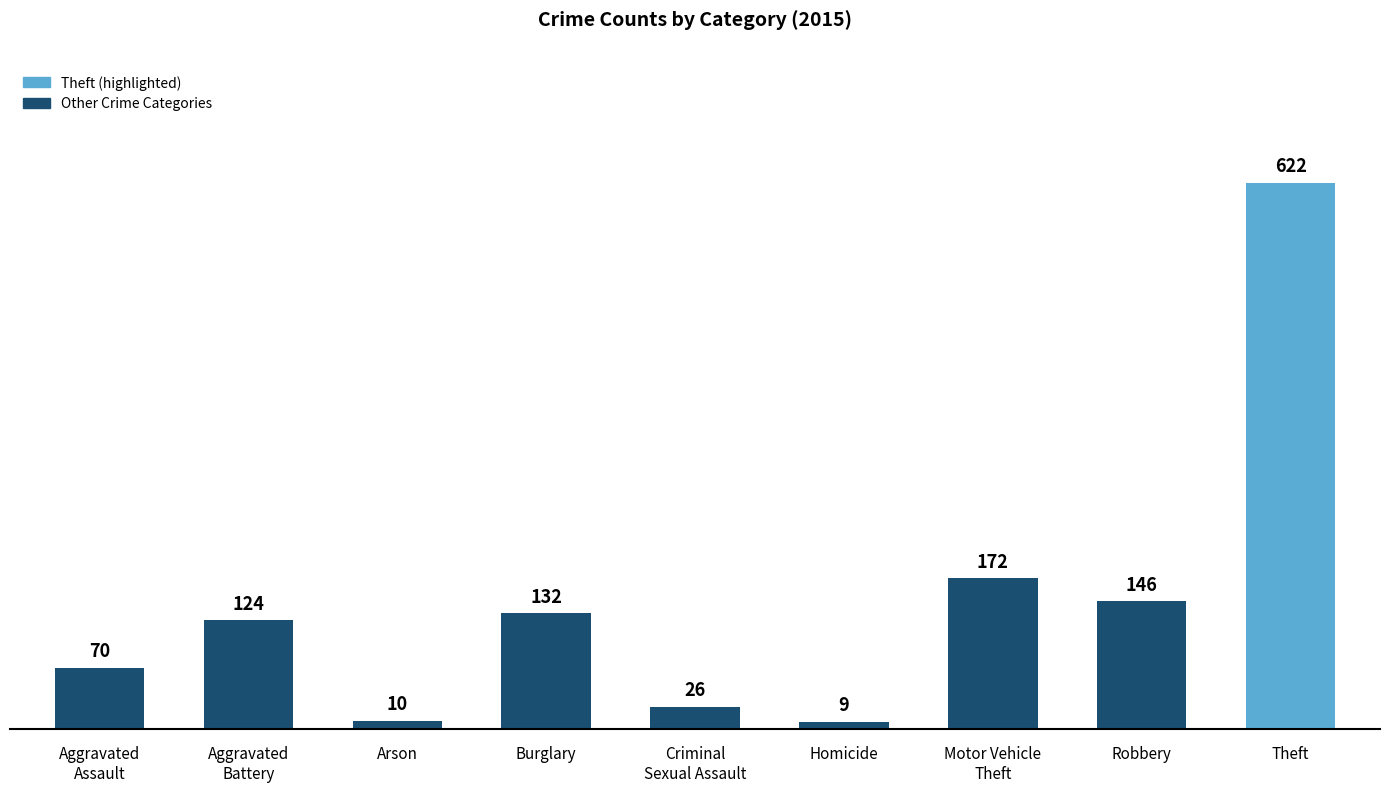

Is it true that the value at Theft is 622?

True